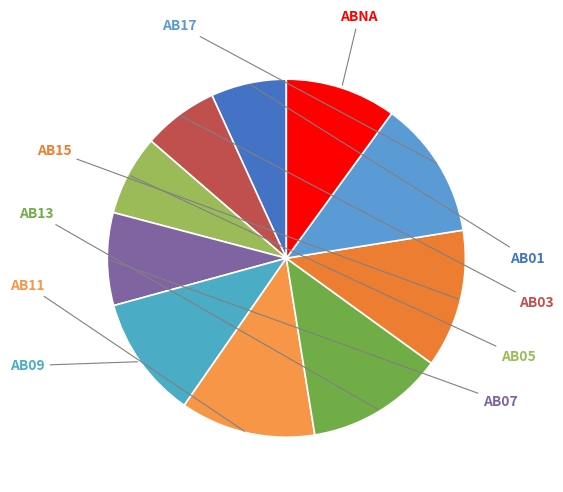

Count the number of slices in the pie.

10